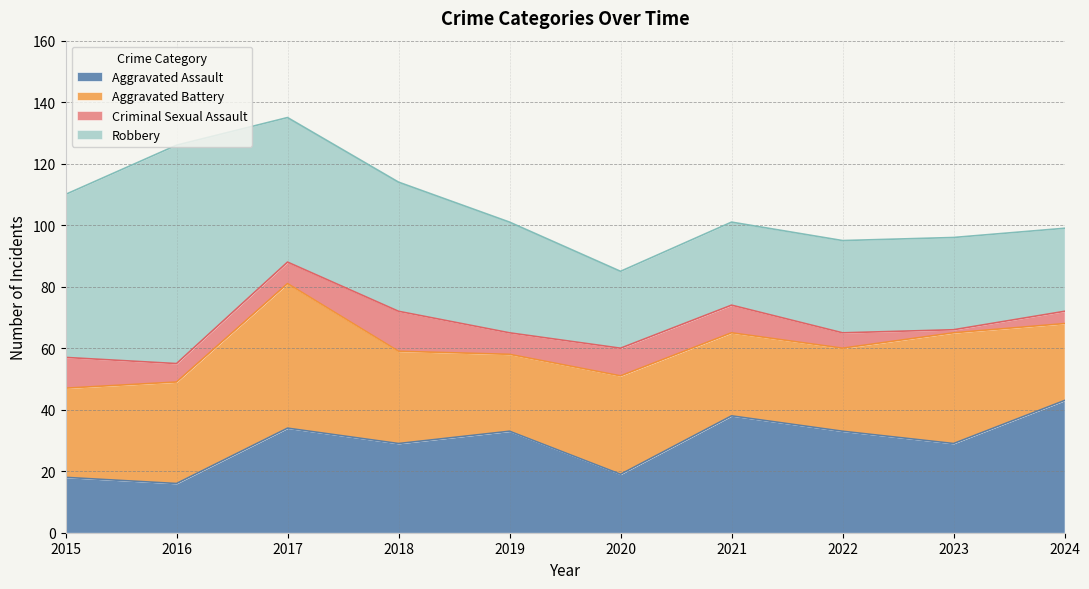

Reading right to left, what are all the values shown in this chart?

Aggravated Assault: 43	29	33	38	19	33	29	34	16	18
Aggravated Battery: 25	36	27	27	32	25	30	47	33	29
Criminal Sexual Assault: 4	1	5	9	9	7	13	7	6	10
Robbery: 27	30	30	27	25	36	42	47	71	53